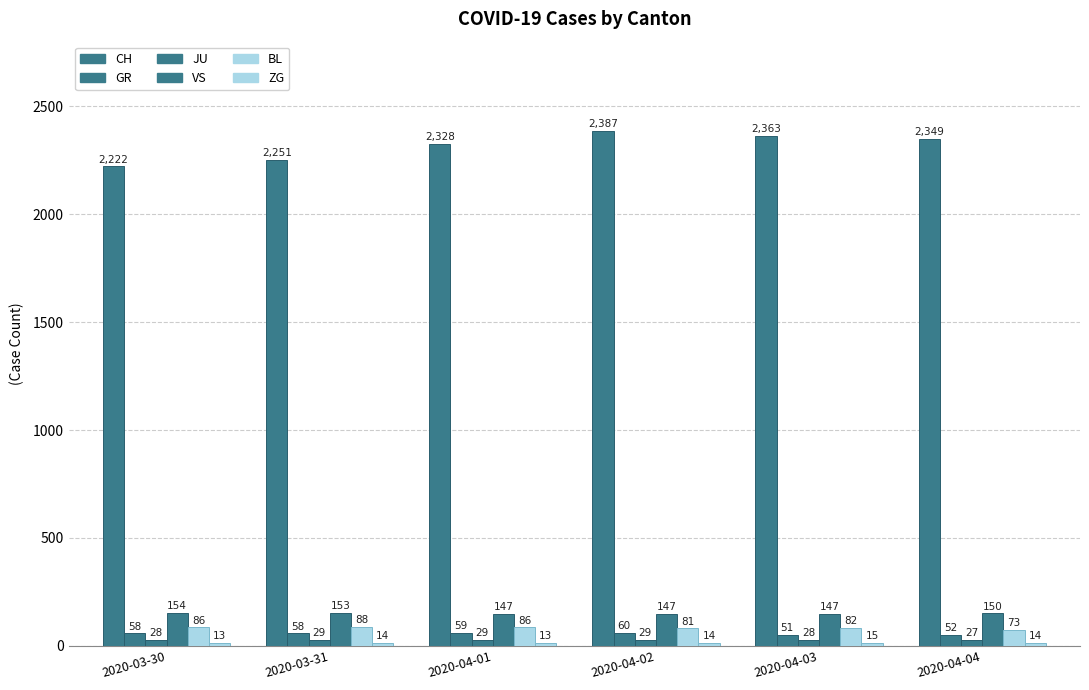

What is the value of the BL bar at the 1st from the left?

86